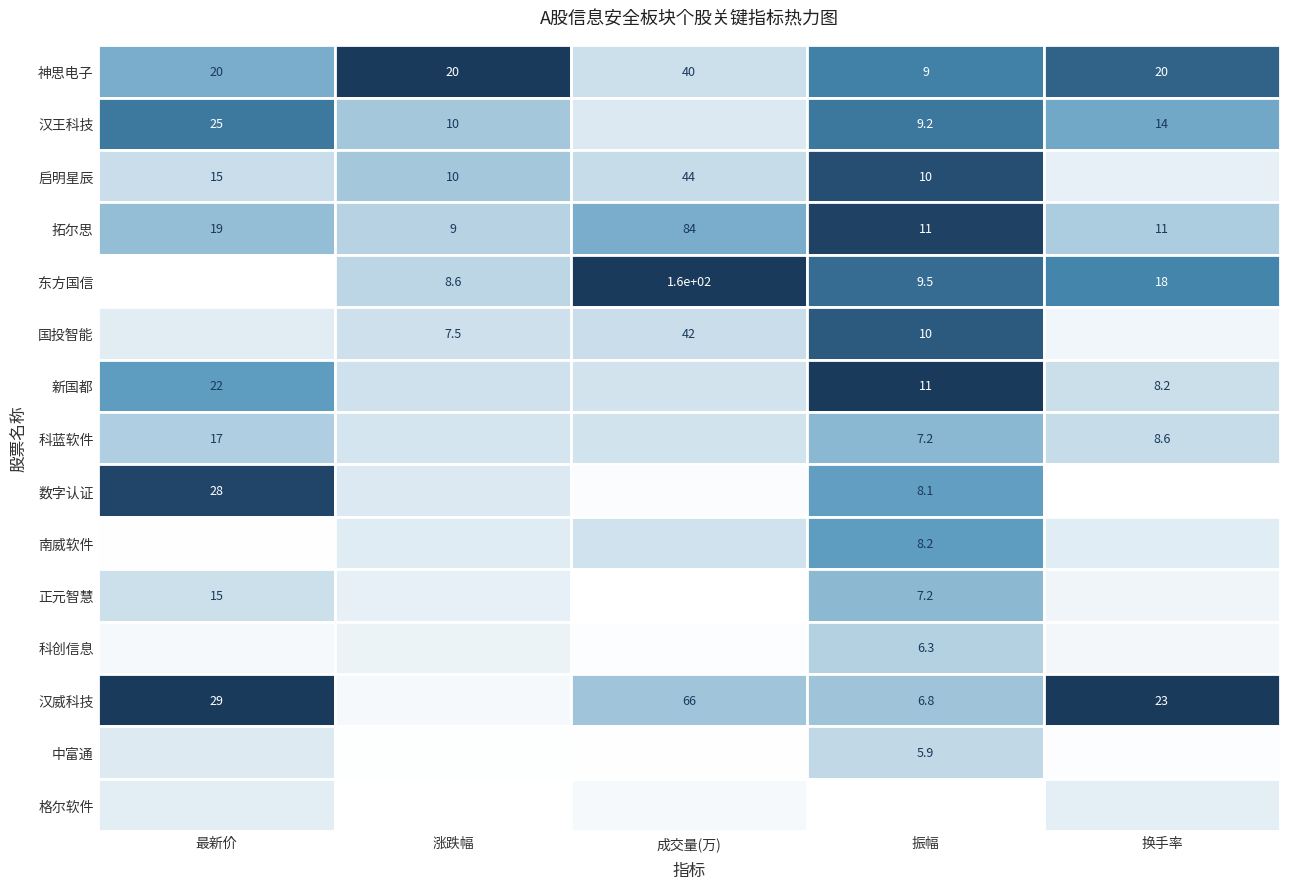

What is the average value of the 汉王科技 series?

17.6